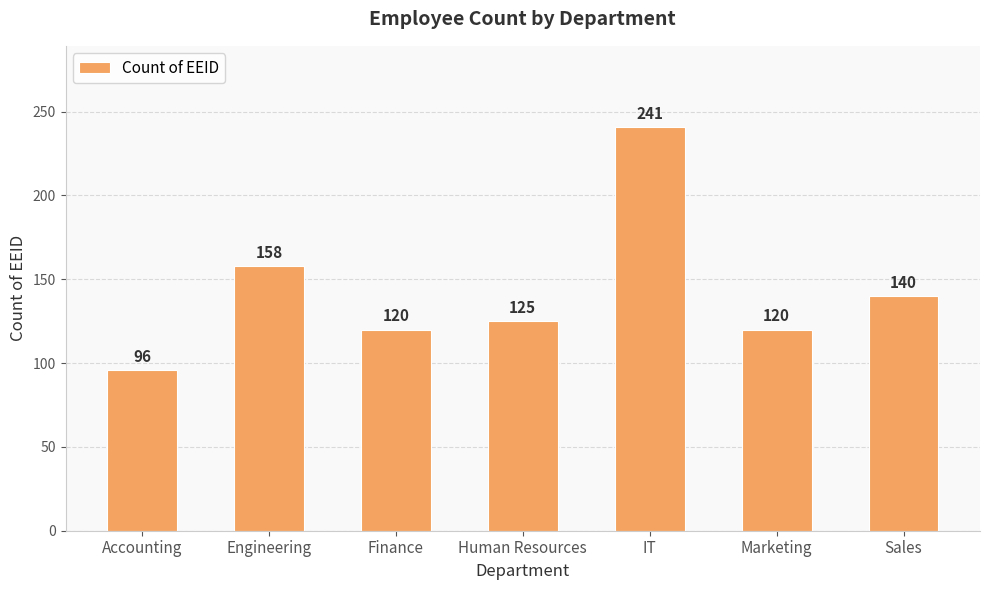

What is the difference between the maximum and minimum values?

145